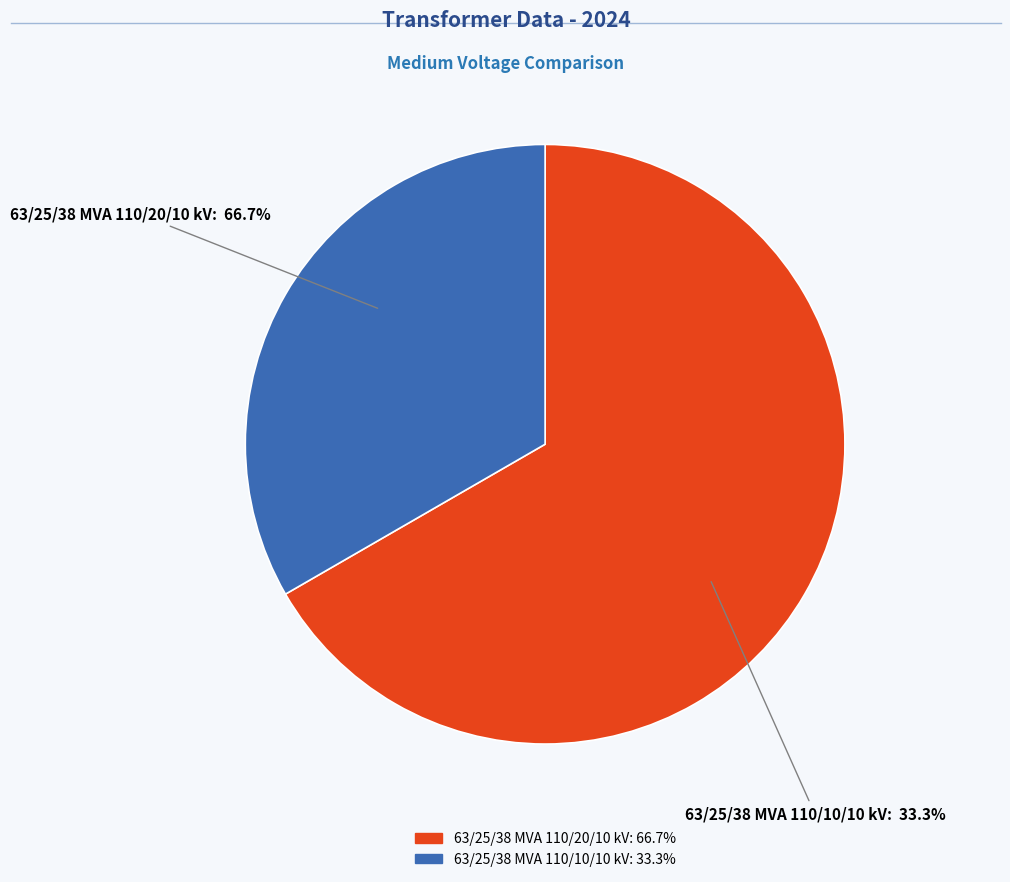

How many segments does this pie chart have?

2